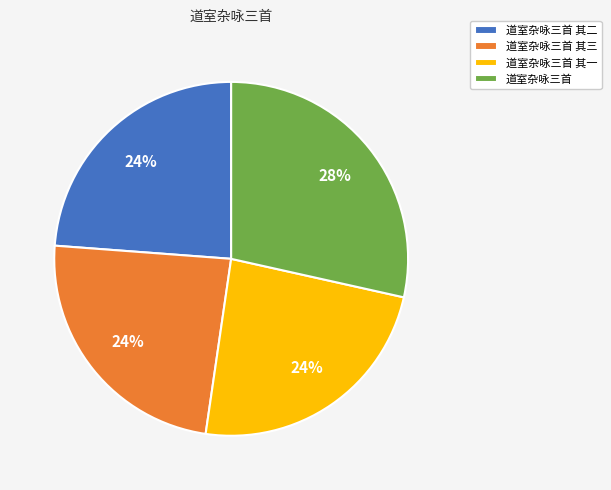

To the nearest percent, what percentage of the pie is 道室杂咏三首?

28%